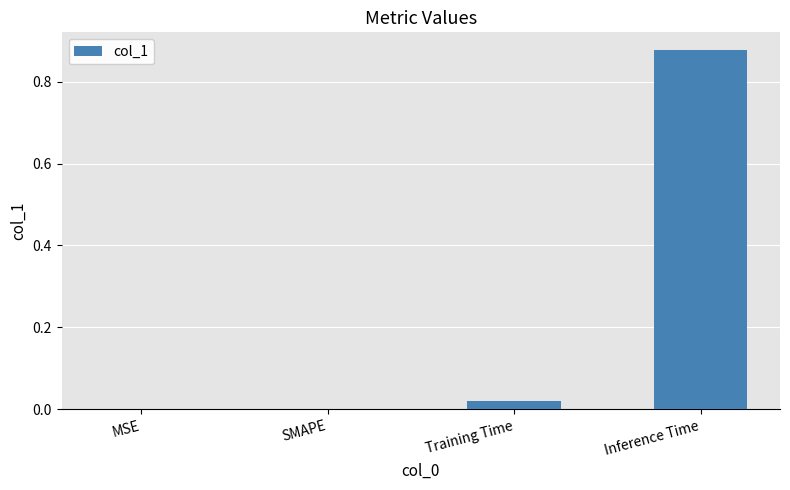

Which has a higher value, Inference Time or Training Time?

Inference Time